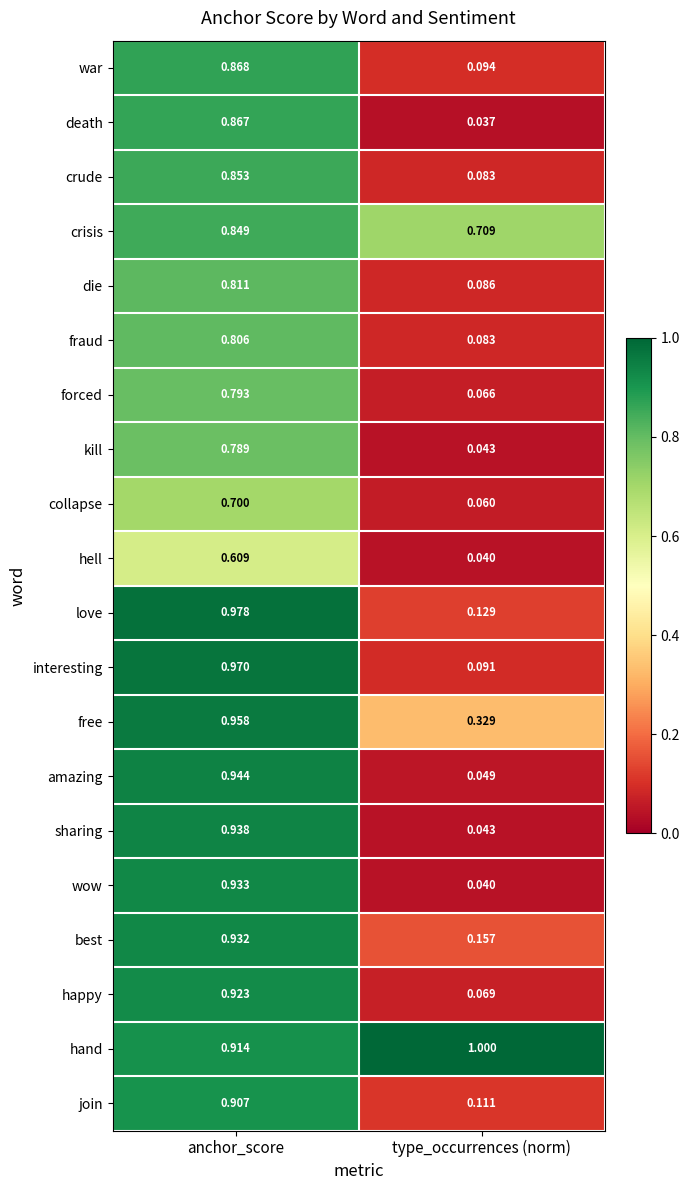

List the labels in order of interesting value, largest first.

anchor_score, type_occurrences (norm)